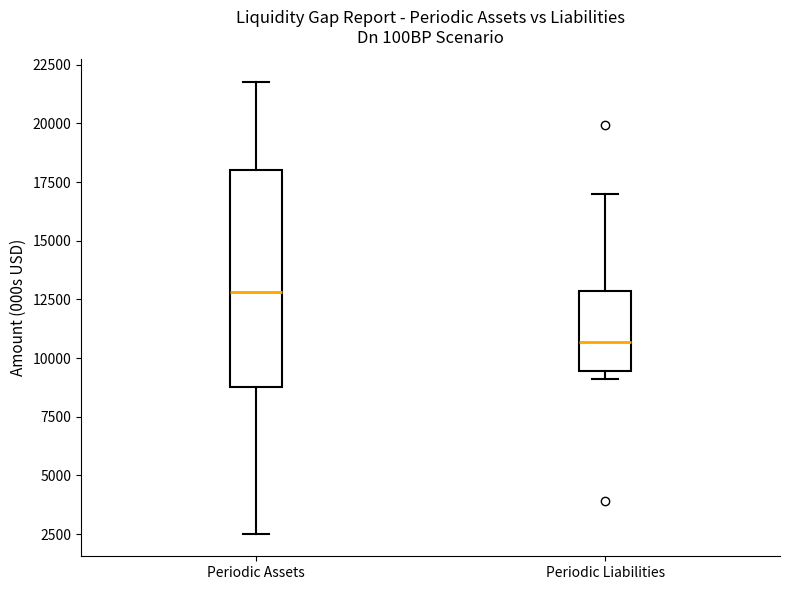

Reading left to right, read every box against the y-axis: the position of its median line, the range the box covers, and the ends of its whiskers. The values are not printed on the chart, so give them approximately, as read against the axis.

Periodic Assets: median 13000, box 9000 to 18000, whiskers 2500 to 22000
Periodic Liabilities: median 10500, box 9500 to 13000, whiskers 9000 to 17000